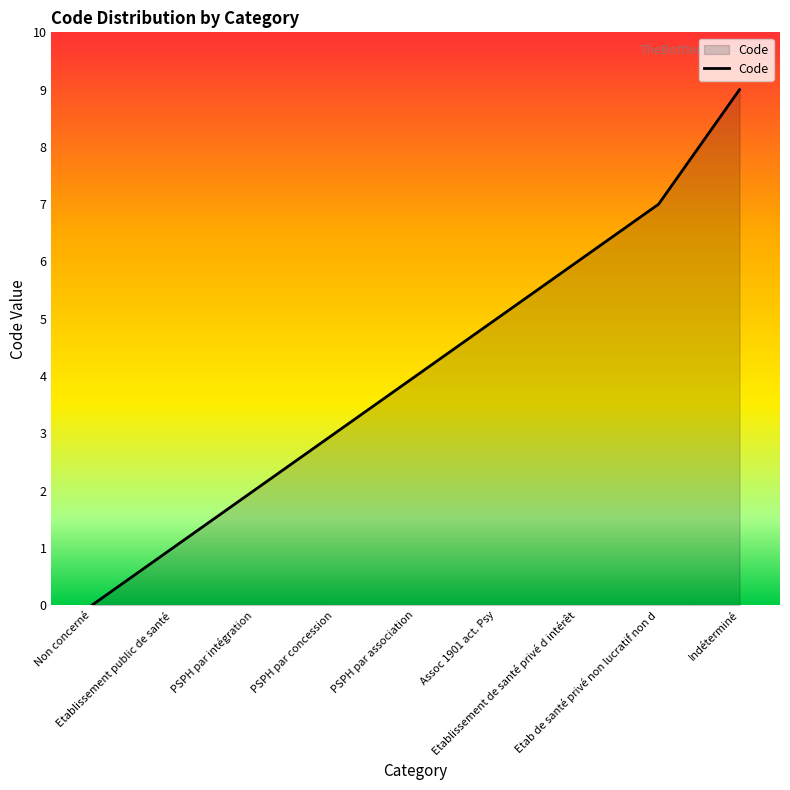

What is the difference between the values at Etablissement de santé privé d intérêt and PSPH par association?

2